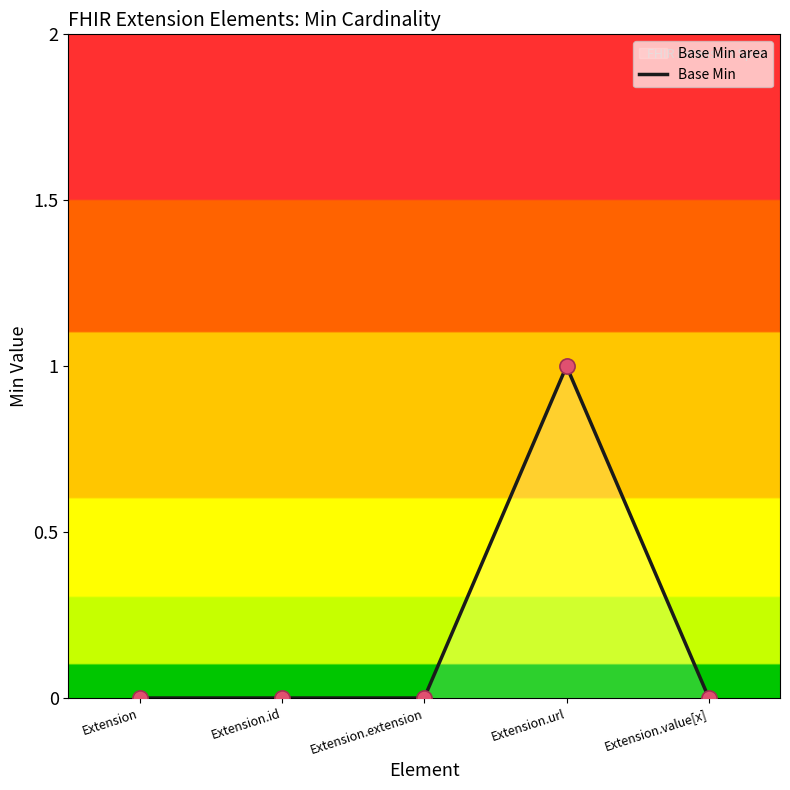

Which has a higher value, Extension or Extension.url?

Extension.url